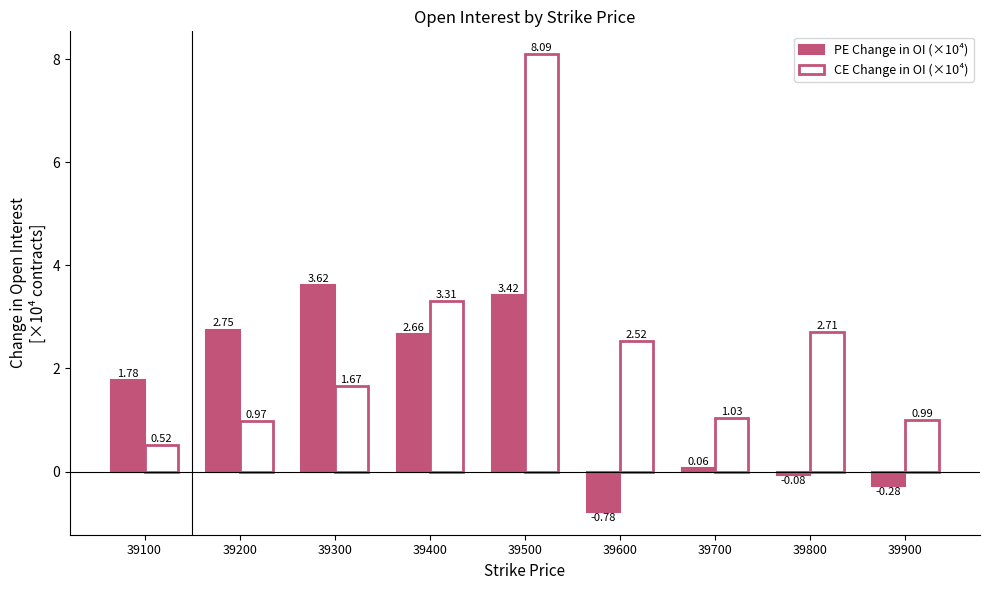

Does the chart contain any negative values?

Yes